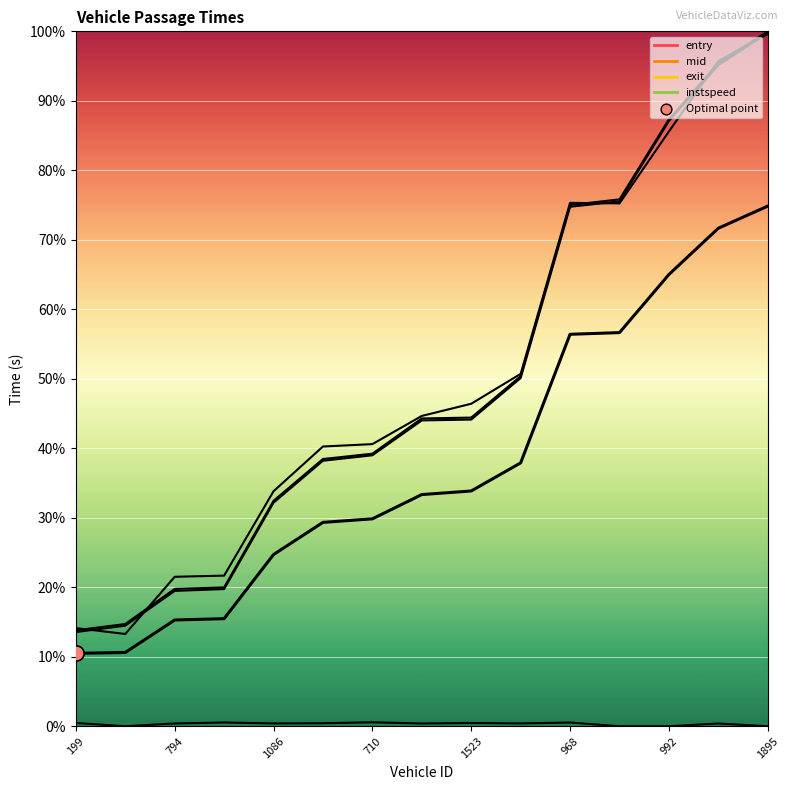

Which has a higher value, 992 or 1523?

992